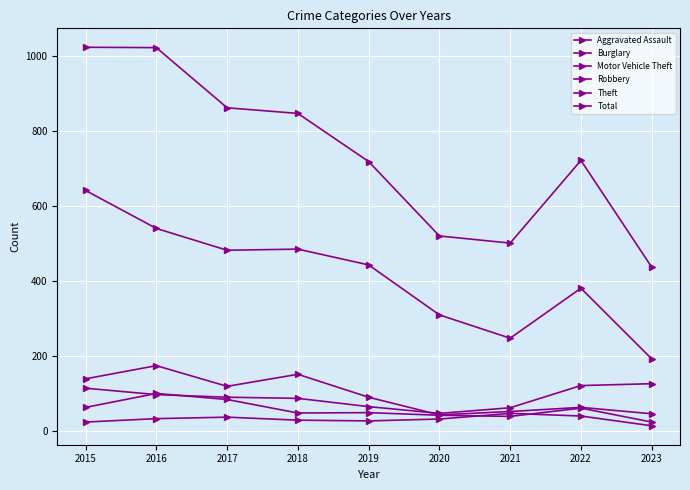

True or false: Aggravated Assault has more than 2 interior local peaks.

False